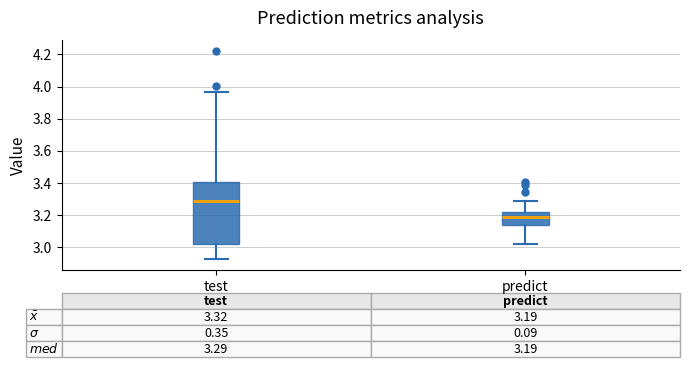

Which box has the lowest median line?

predict